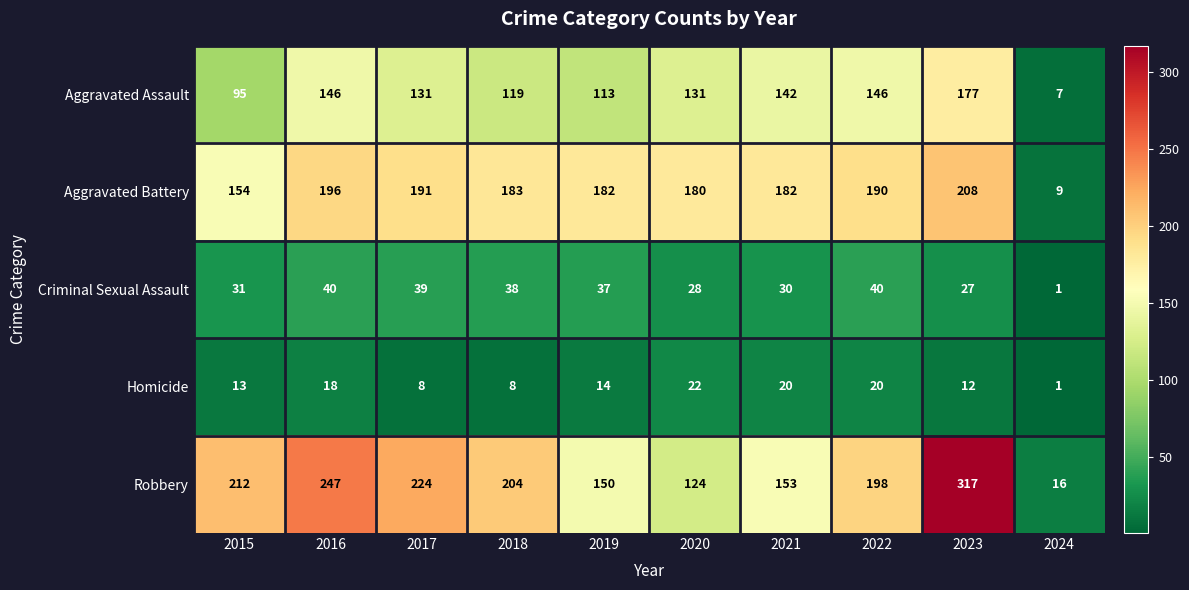

Is it true that Criminal Sexual Assault equals 39 at 2017?

True